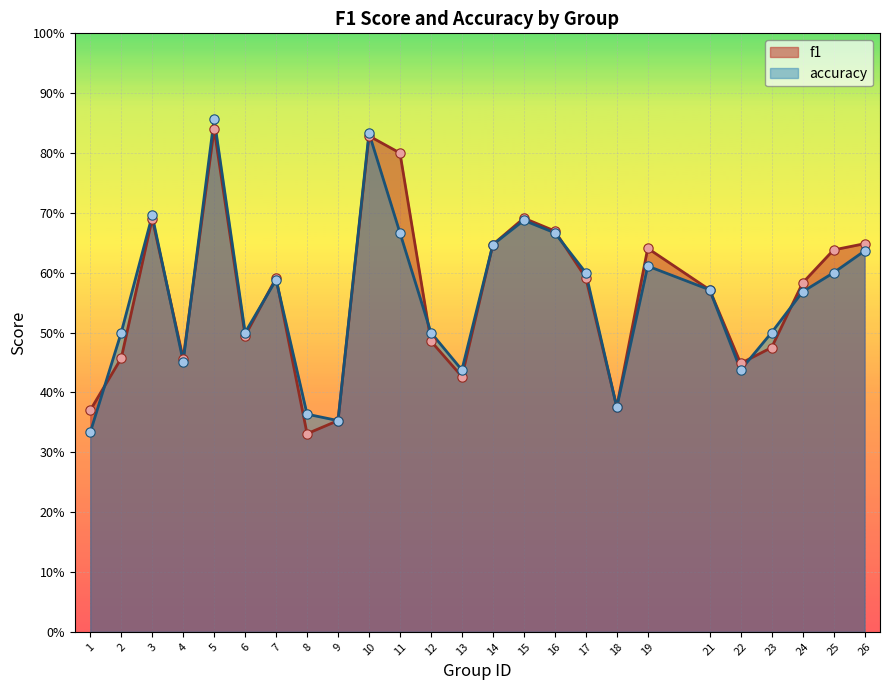

What are all the series names shown in the legend?

f1, accuracy